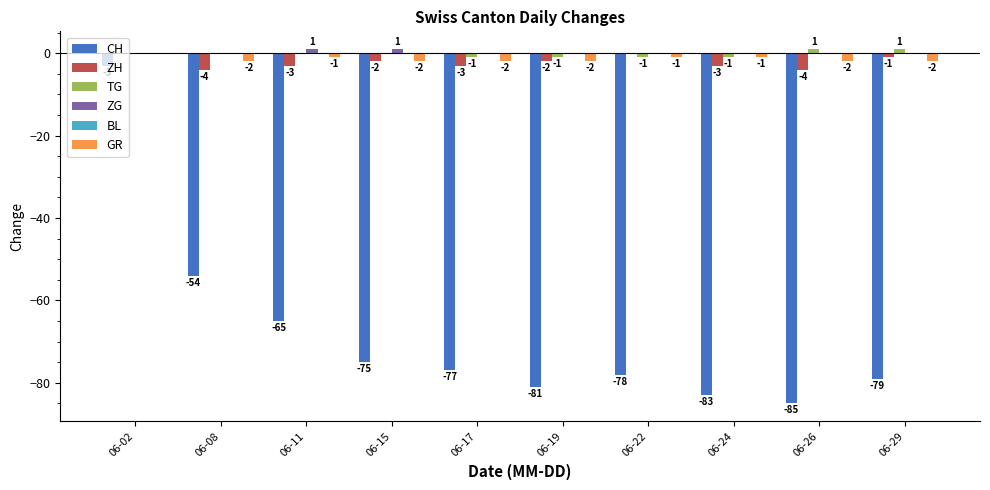

At which label does ZH first exceed -2?

06-02